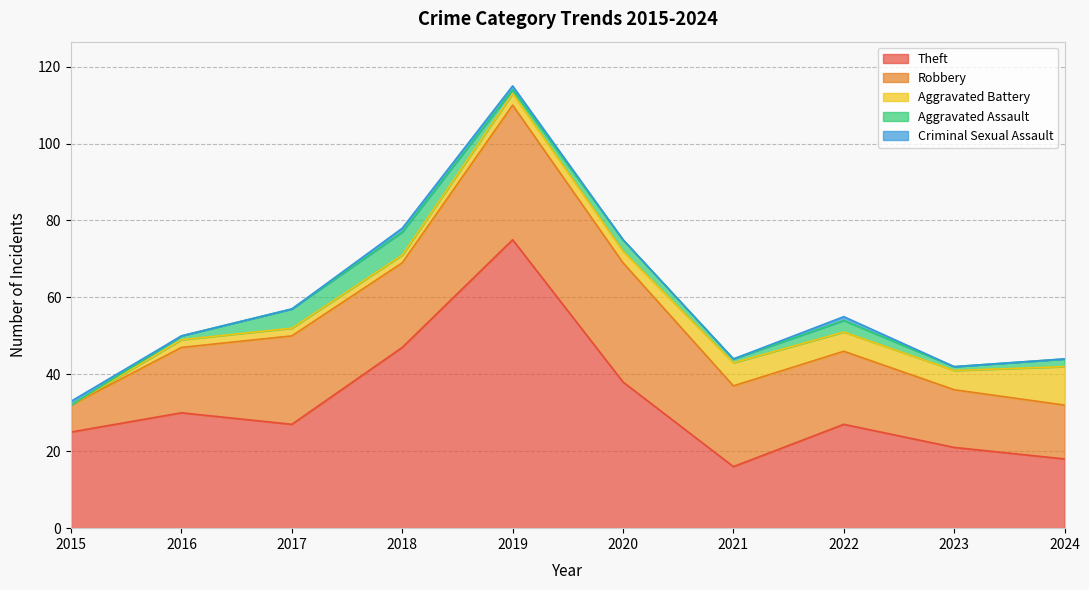

True or false: Robbery and Aggravated Assault intersect in this chart.

False